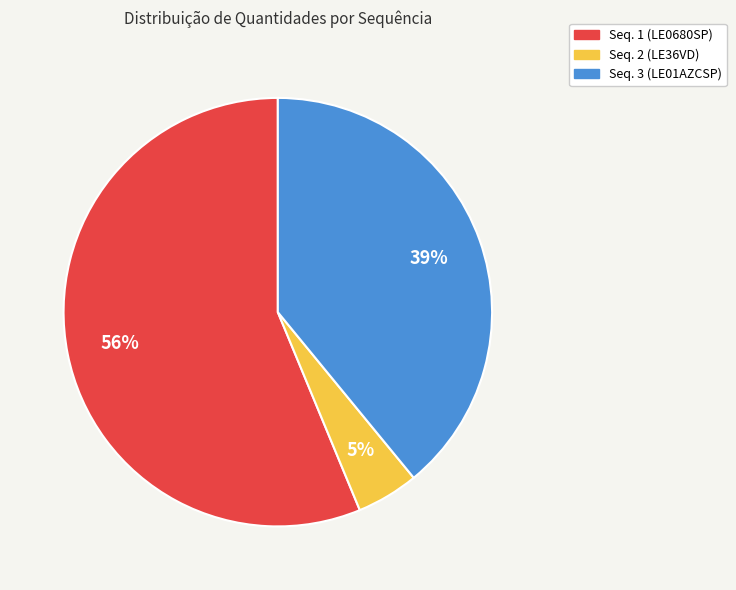

Combined, do Seq. 3 (LE01AZCSP) and Seq. 1 (LE0680SP) account for over 50%?

Yes